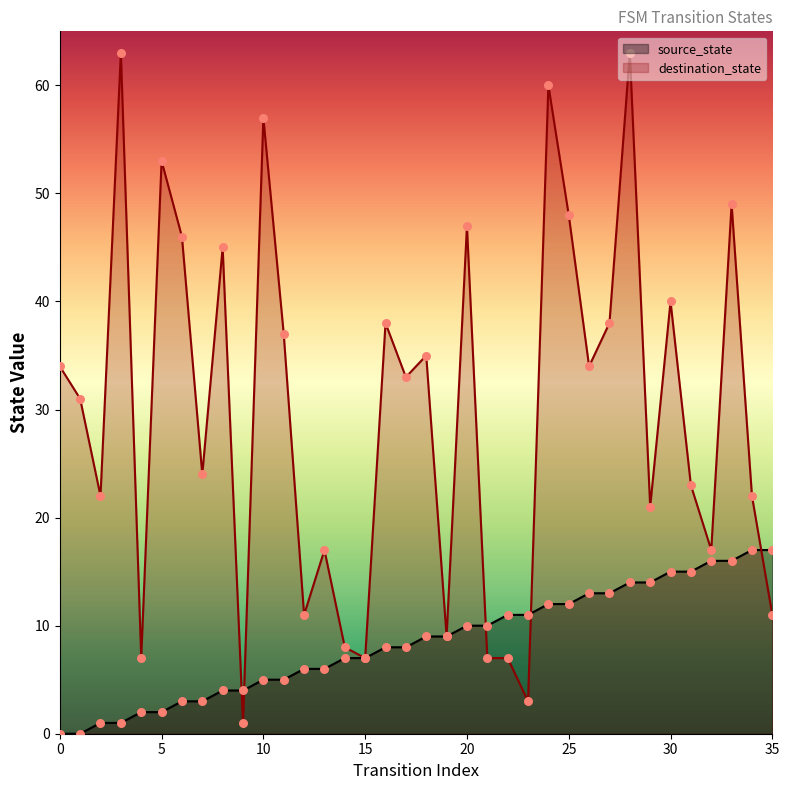

At how many categories does at least one series exceed 49?

5